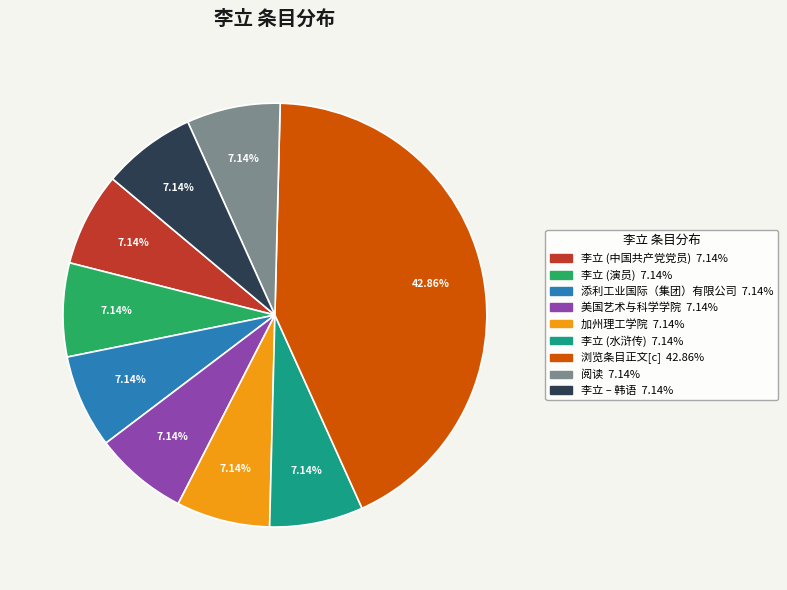

Combined, what portion of the pie is 浏览条目正文[c] and 添利工业国际（集团）有限公司?

50.0%